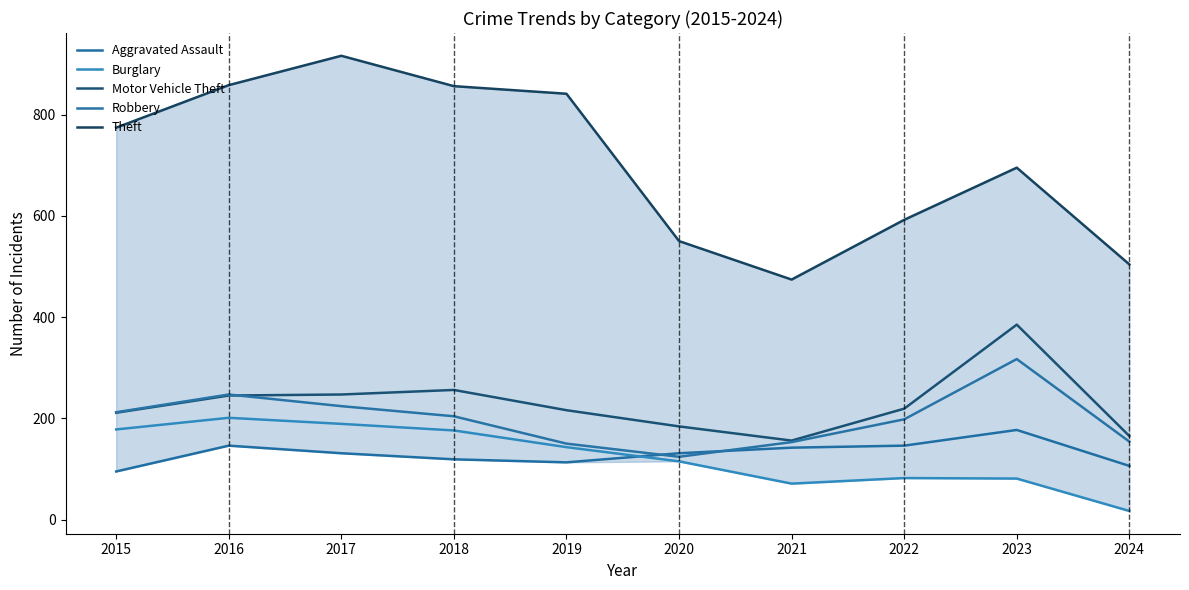

Which series has the largest range (max minus min)?

Theft